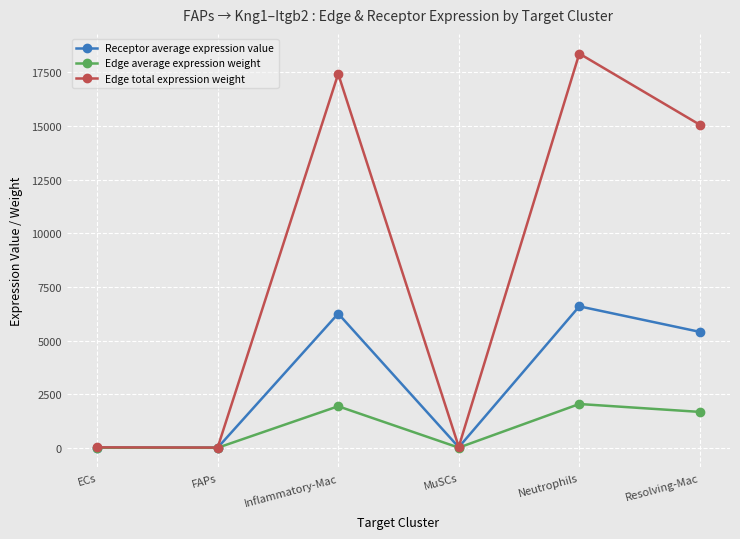

At which category is the sum across all series the highest?

Neutrophils